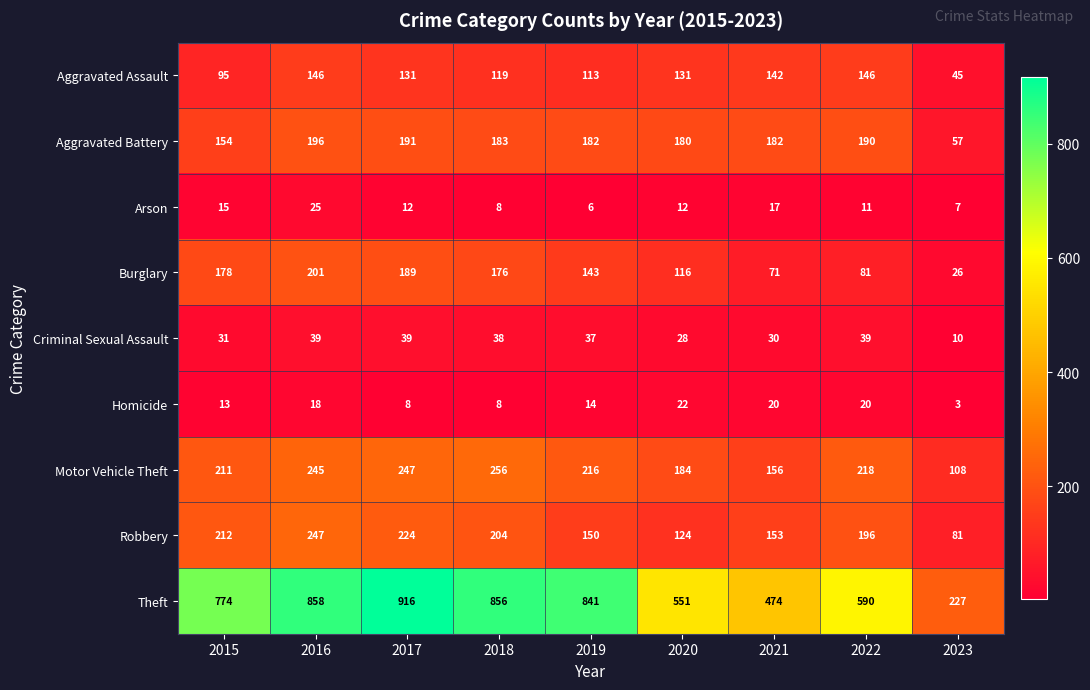

Which series has the largest total across all categories?

Theft